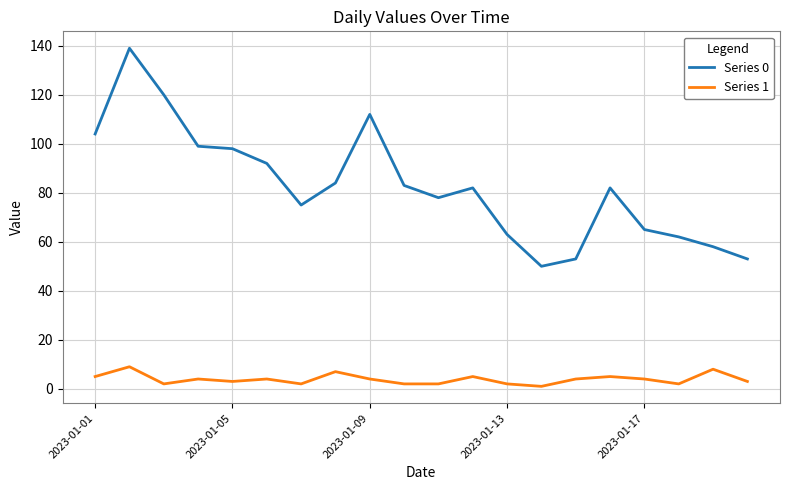

True or false: Series 1 has more than 2 points higher than both neighbors.

True